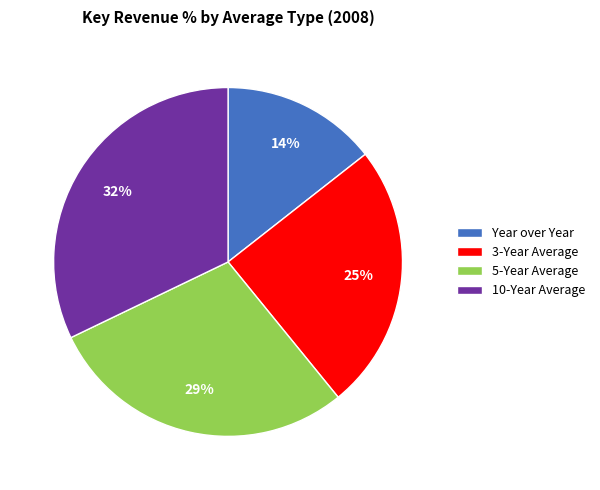

Do 10-Year Average and Year over Year together represent more than half of the pie?

No